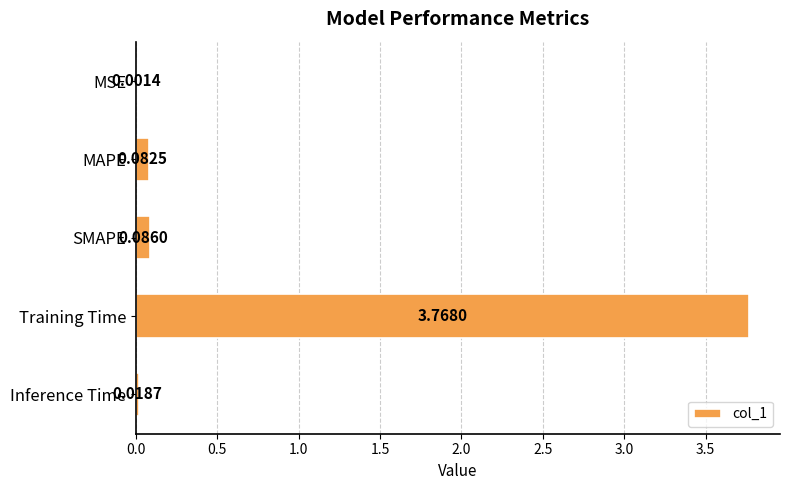

Where is the data nearest to the value 1?

SMAPE